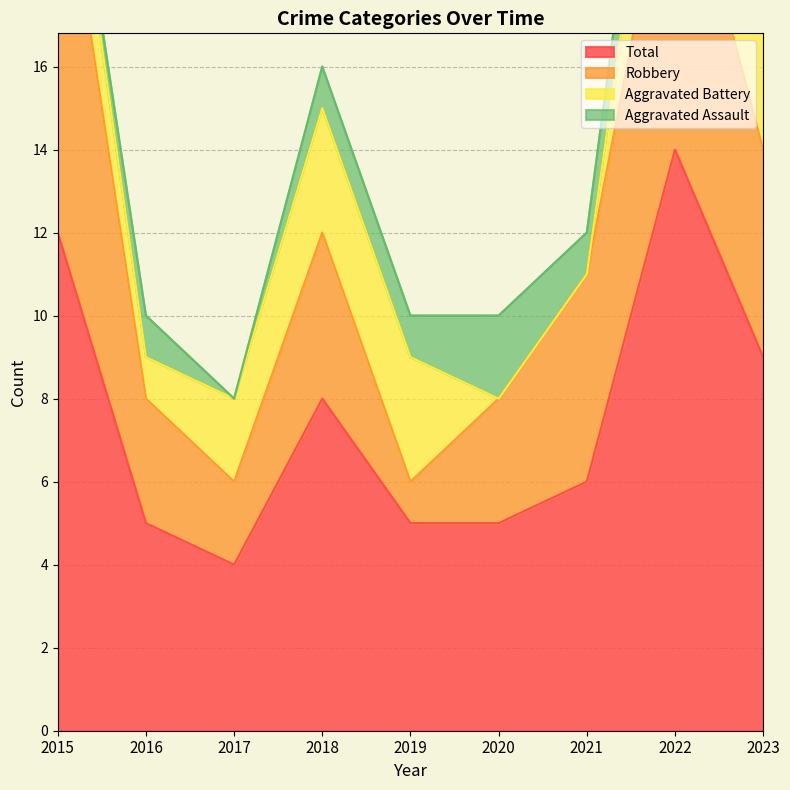

Is it true that Total equals 5 at 2016?

True